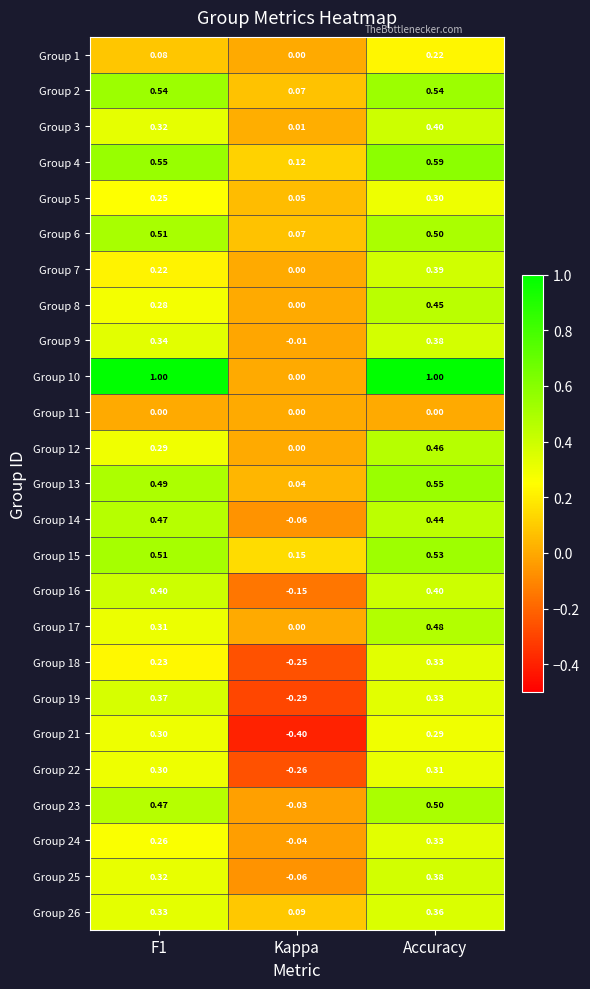

Which category has the highest value in the Group 24 series?

Accuracy